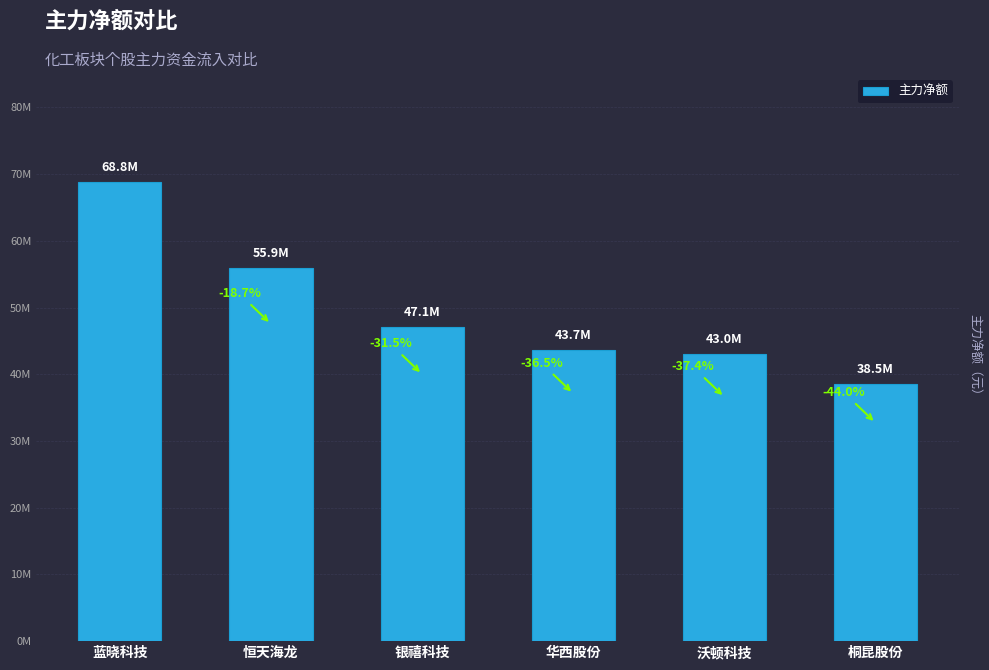

Rank the categories by value from lowest to highest.

桐昆股份, 沃顿科技, 华西股份, 银禧科技, 恒天海龙, 蓝晓科技